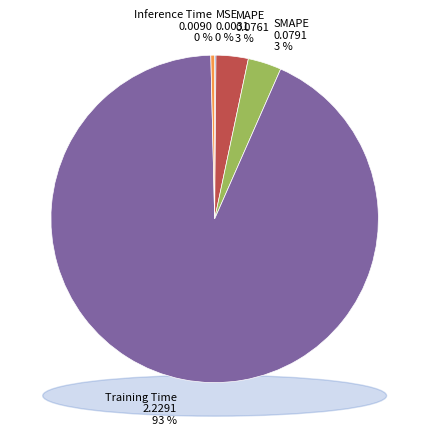

Which slice is the largest?

Training Time